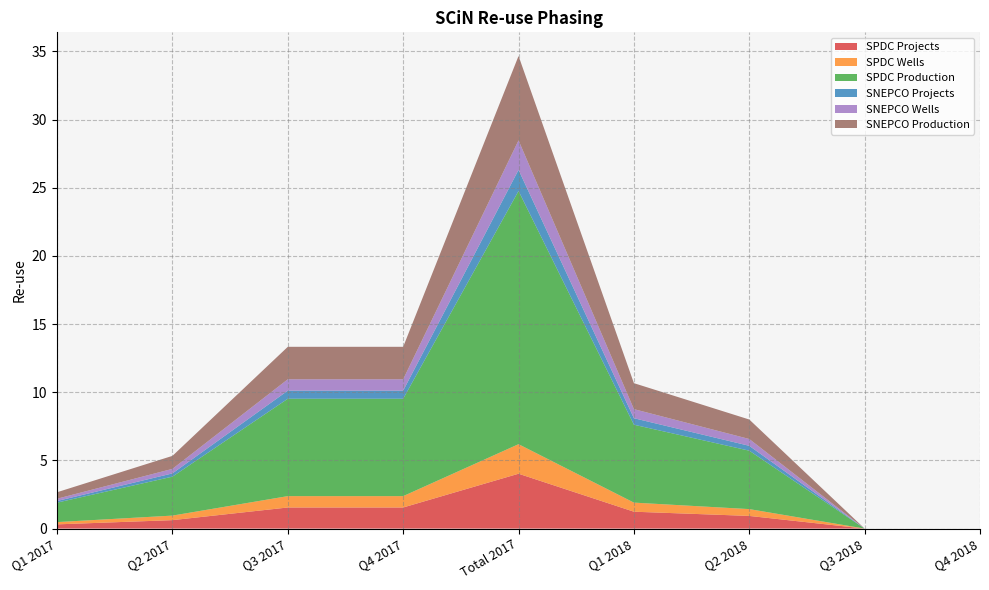

Reading left to right, extract all data points from this chart.

SPDC Projects: Q1 2017=0.3	Q2 2017=0.6	Q3 2017=1.5	Q4 2017=1.5	Total 2017=4.0	Q1 2018=1.2	Q2 2018=0.9	Q3 2018=0.0	Q4 2018=0.0
SPDC Wells: Q1 2017=0.2	Q2 2017=0.3	Q3 2017=0.8	Q4 2017=0.8	Total 2017=2.2	Q1 2018=0.7	Q2 2018=0.5	Q3 2018=0.0	Q4 2018=0.0
SPDC Production: Q1 2017=1.4	Q2 2017=2.9	Q3 2017=7.1	Q4 2017=7.1	Total 2017=18.6	Q1 2018=5.7	Q2 2018=4.3	Q3 2018=0.0	Q4 2018=0.0
SNEPCO Projects: Q1 2017=0.1	Q2 2017=0.2	Q3 2017=0.6	Q4 2017=0.6	Total 2017=1.5	Q1 2018=0.5	Q2 2018=0.4	Q3 2018=0.0	Q4 2018=0.0
SNEPCO Wells: Q1 2017=0.2	Q2 2017=0.3	Q3 2017=0.8	Q4 2017=0.8	Total 2017=2.2	Q1 2018=0.7	Q2 2018=0.5	Q3 2018=0.0	Q4 2018=0.0
SNEPCO Production: Q1 2017=0.5	Q2 2017=1.0	Q3 2017=2.4	Q4 2017=2.4	Total 2017=6.2	Q1 2018=1.9	Q2 2018=1.4	Q3 2018=0.0	Q4 2018=0.0